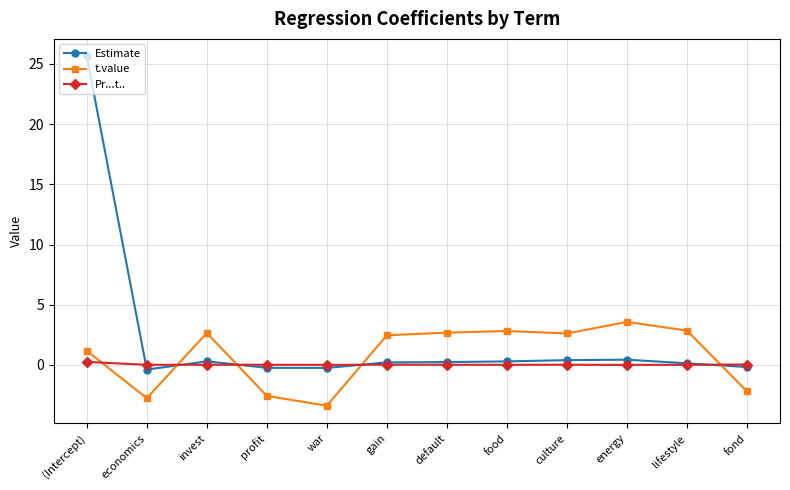

Which category has the highest value in the Estimate series?

(Intercept)